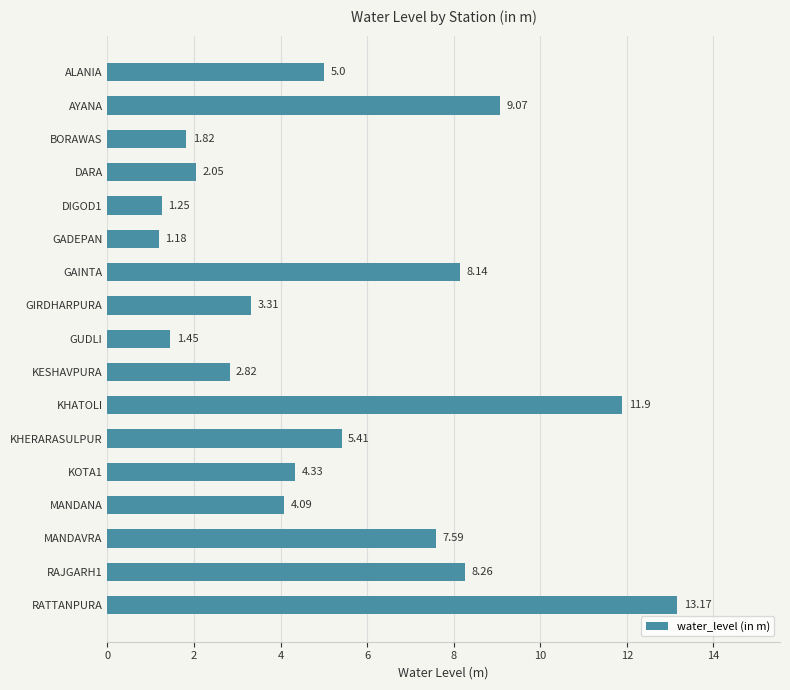

List the labels in order of value, smallest first.

GADEPAN, DIGOD1, GUDLI, BORAWAS, DARA, KESHAVPURA, GIRDHARPURA, MANDANA, KOTA1, ALANIA, KHERARASULPUR, MANDAVRA, GAINTA, RAJGARH1, AYANA, KHATOLI, RATTANPURA